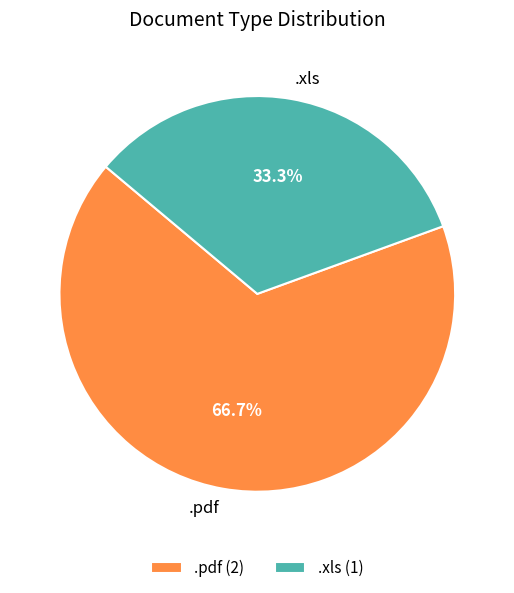

To the nearest percent, what percentage of the pie is .xls?

33%